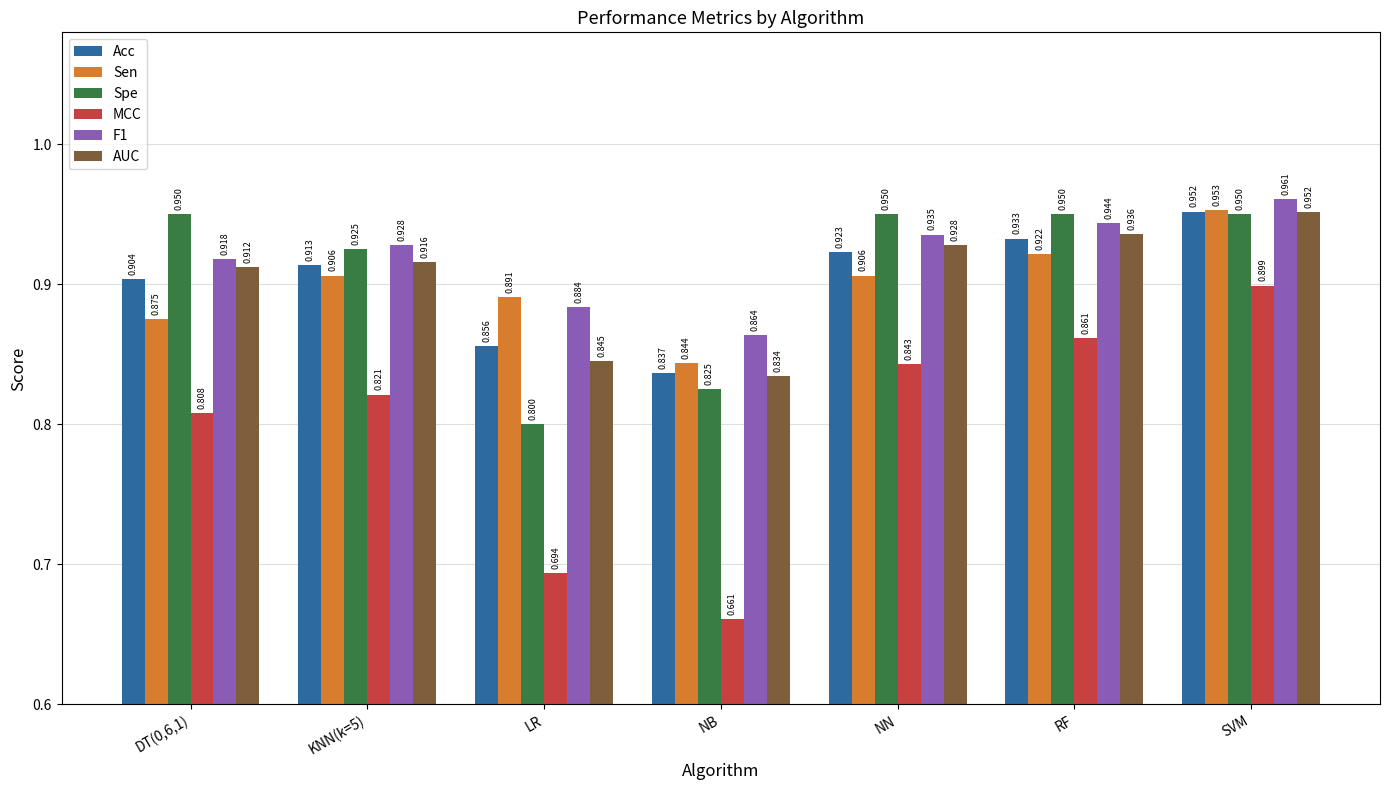

At which label does F1 reach its minimum?

NB